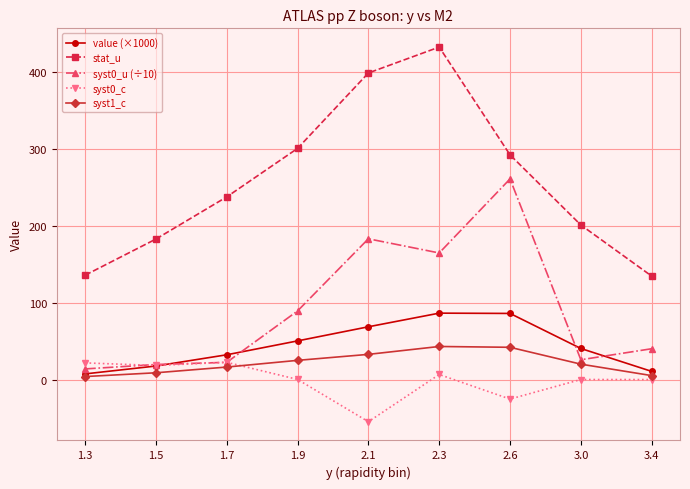

List the series in order of their peak value, lowest first.

syst0_c, syst1_c, value (×1000), syst0_u (÷10), stat_u